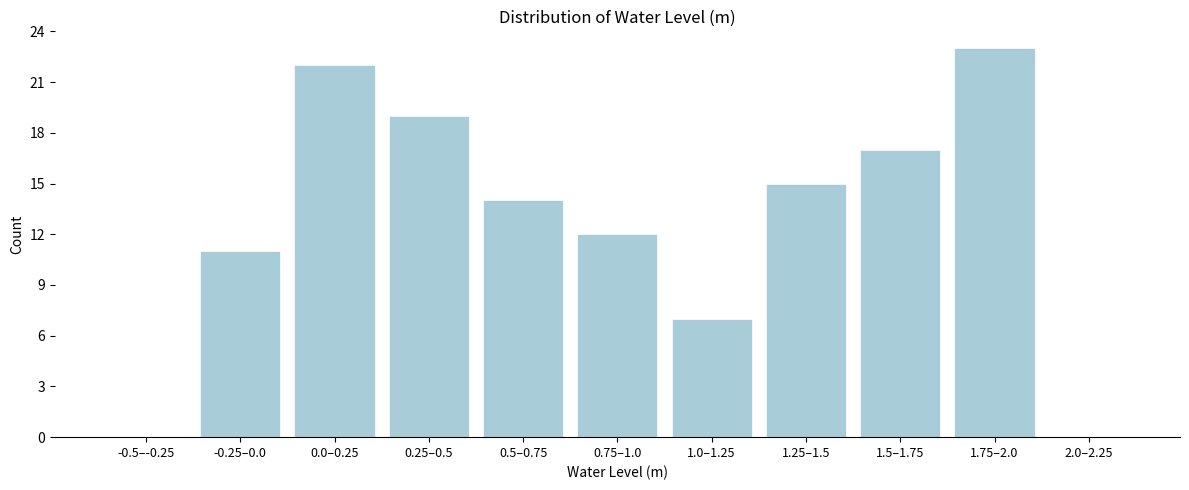

Reading left to right, list all the values displayed in this chart.

-0.5–-0.25=0	-0.25–0.0=11	0.0–0.25=22	0.25–0.5=19	0.5–0.75=14	0.75–1.0=12	1.0–1.25=7	1.25–1.5=15	1.5–1.75=17	1.75–2.0=23	2.0–2.25=0